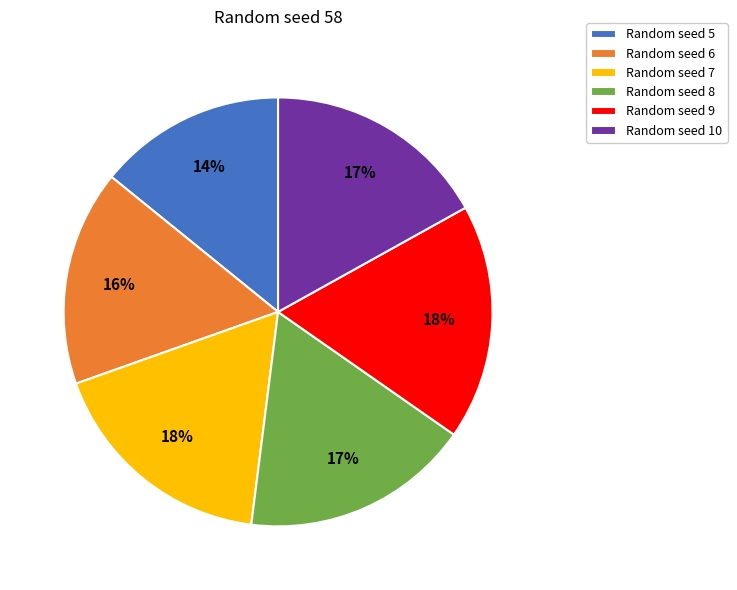

To the nearest percent, what is the average slice percentage?

17%